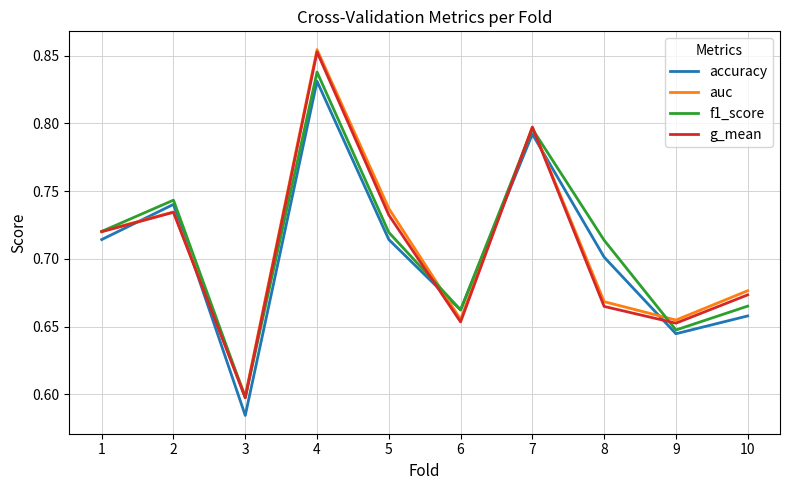

At which category does the chart reach its minimum across all series?

3